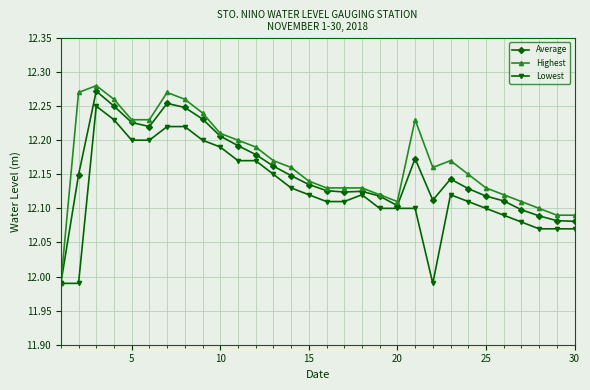

List the series in order of their overall mean, lowest first.

Lowest, Average, Highest